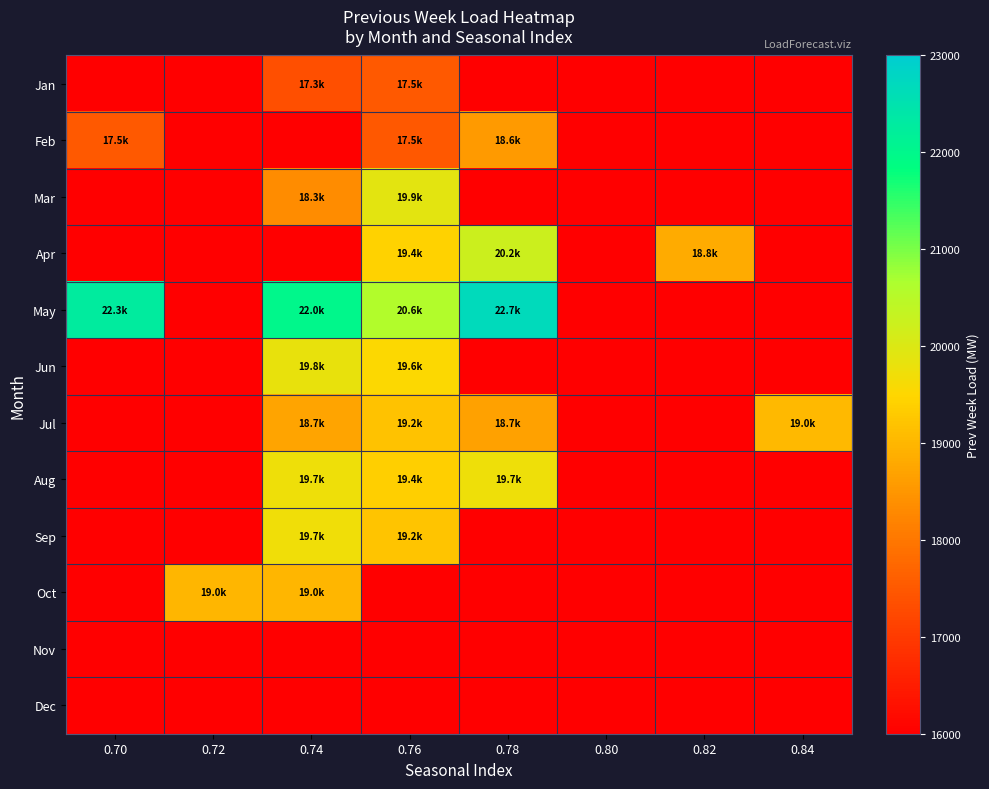

At which category is the sum across all series the highest?

0.76